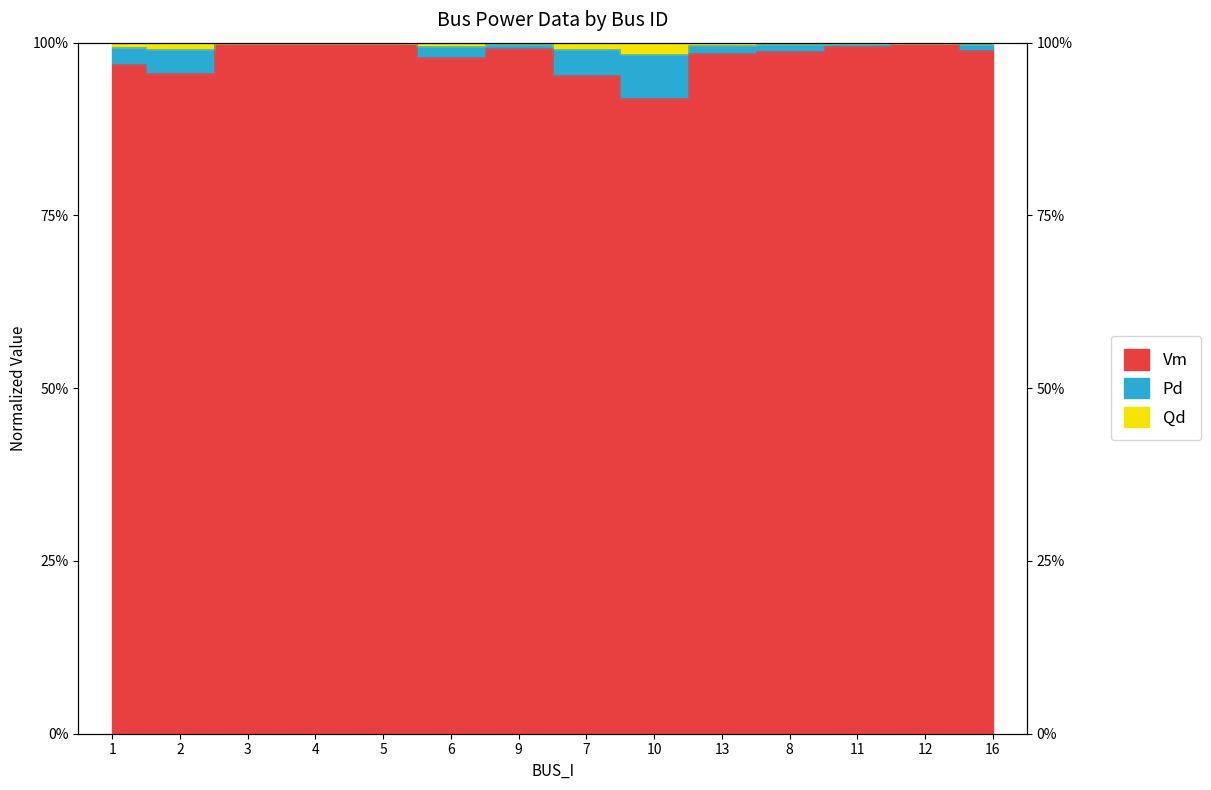

Which category has the lowest value in the Pd series?

10